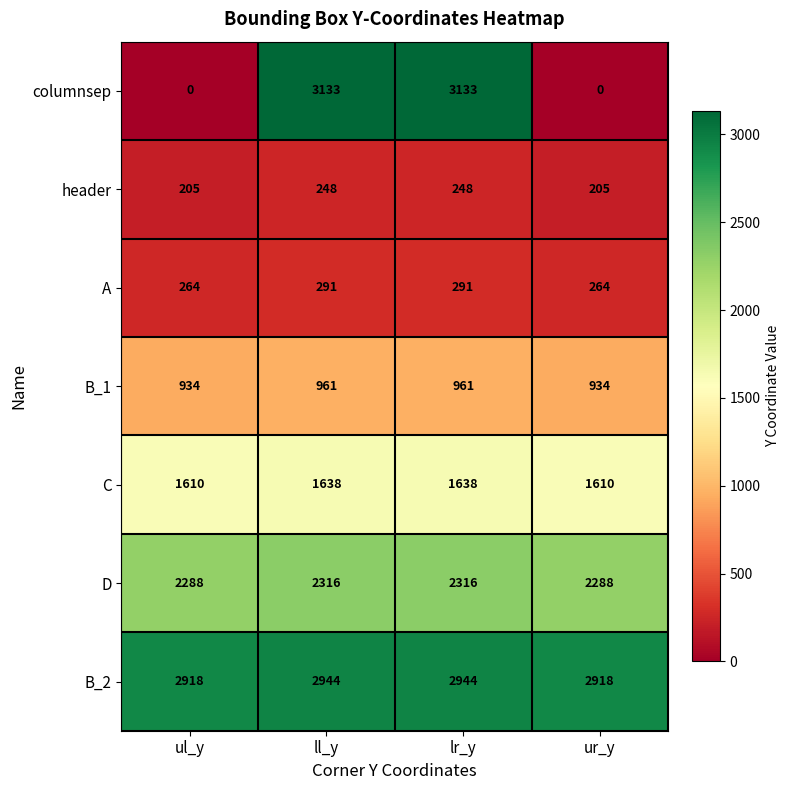

What is the difference between the maximum and second lowest values in the B_1 series?

27